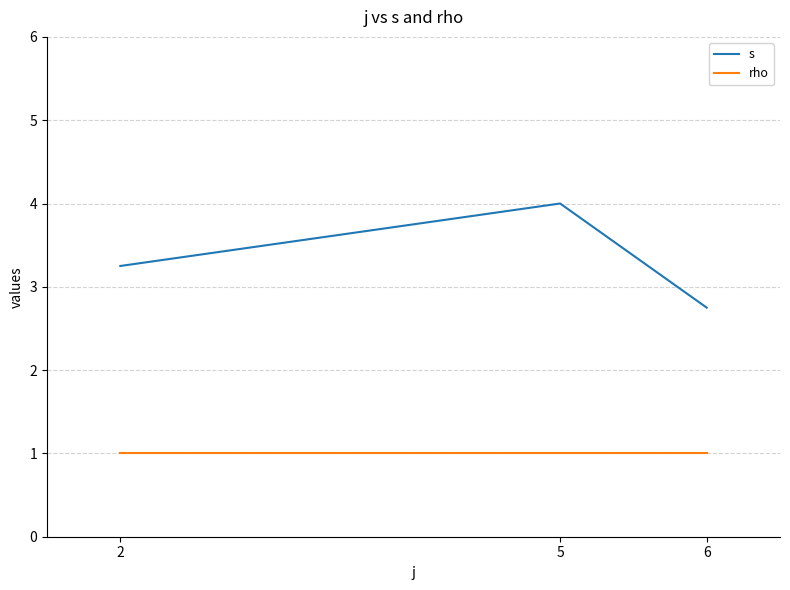

Read the s value at 5.

4.0